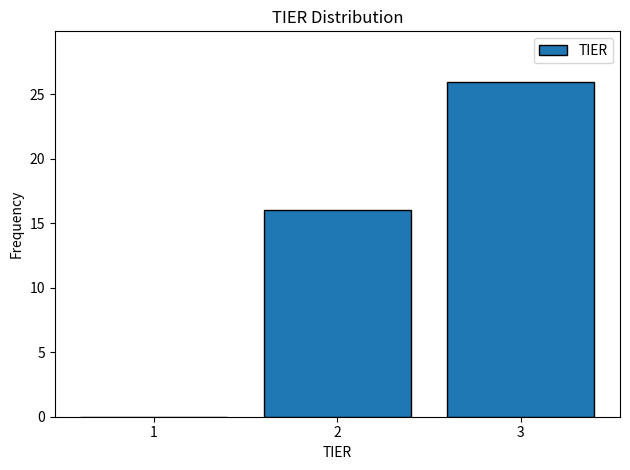

Reading left to right, transcribe this chart: for each bar, give the range it covers on the x-axis and its height. The values are not printed on the chart, so give them approximately, as read against the axis.

0.5 to 1.5: 0
1.5 to 2.5: 16
2.5 to 3.5: 26